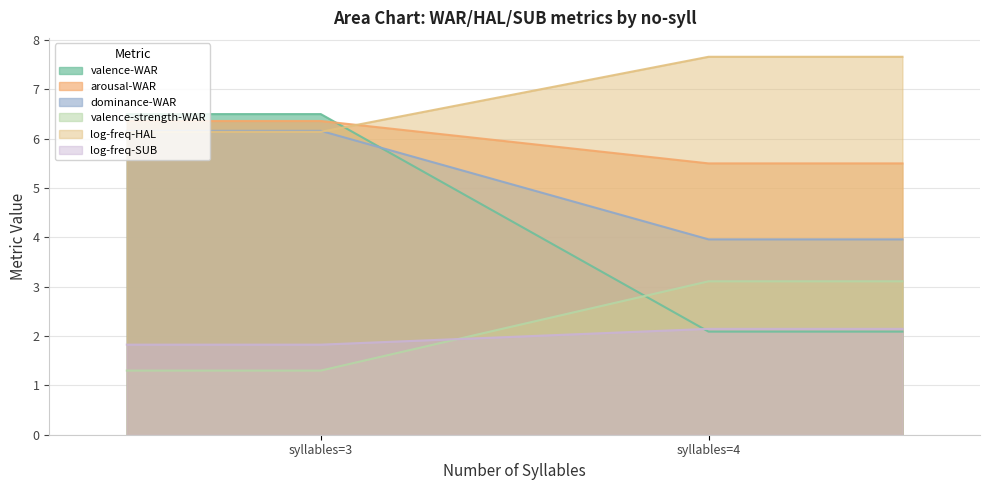

Which series has the largest total across all categories?

log-freq-HAL